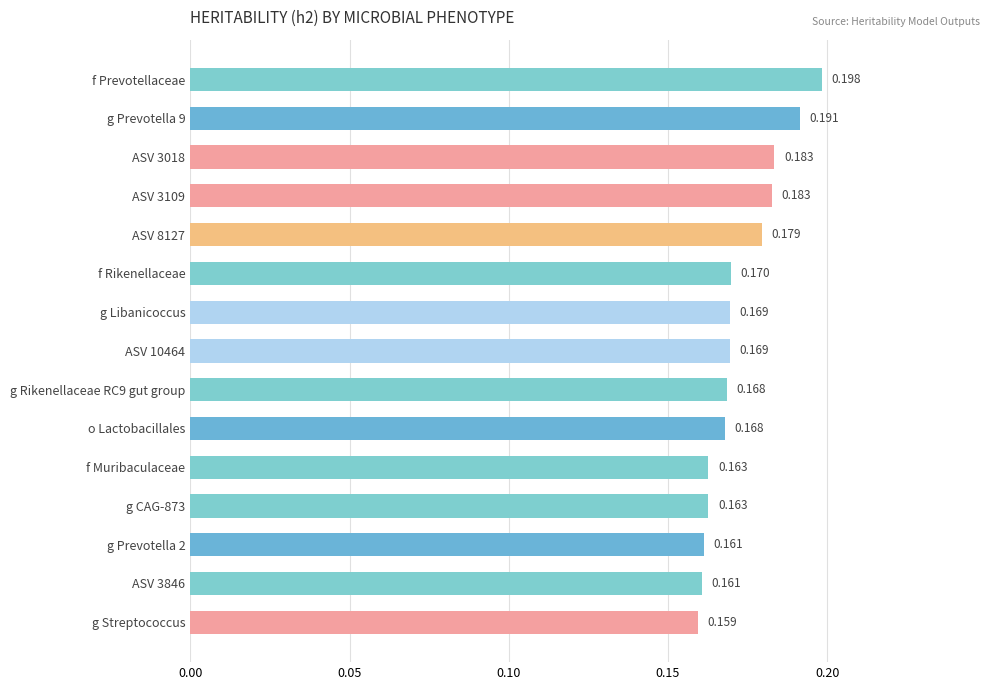

What is the label of the 1st bar from the top?

f Prevotellaceae